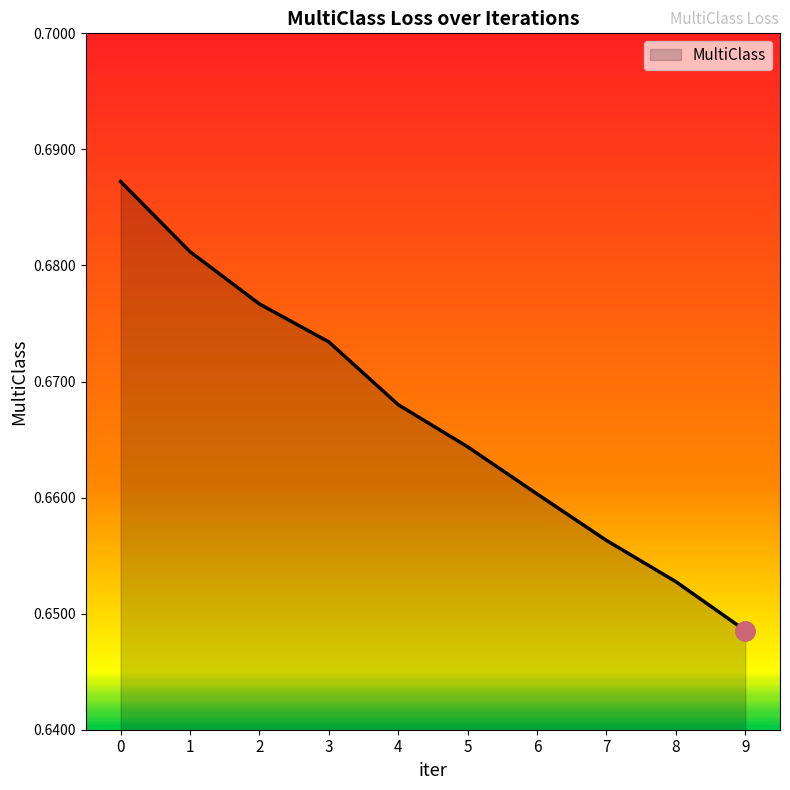

Rank the categories by value from lowest to highest.

9, 8, 7, 6, 5, 4, 3, 2, 1, 0